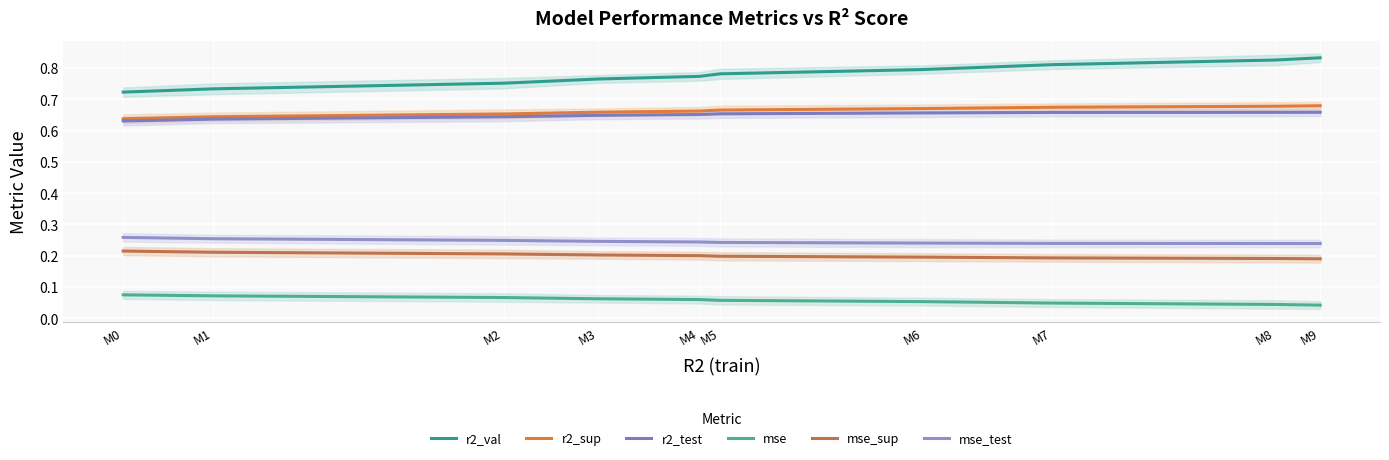

How many r2_sup values are between 0 and 1?

10